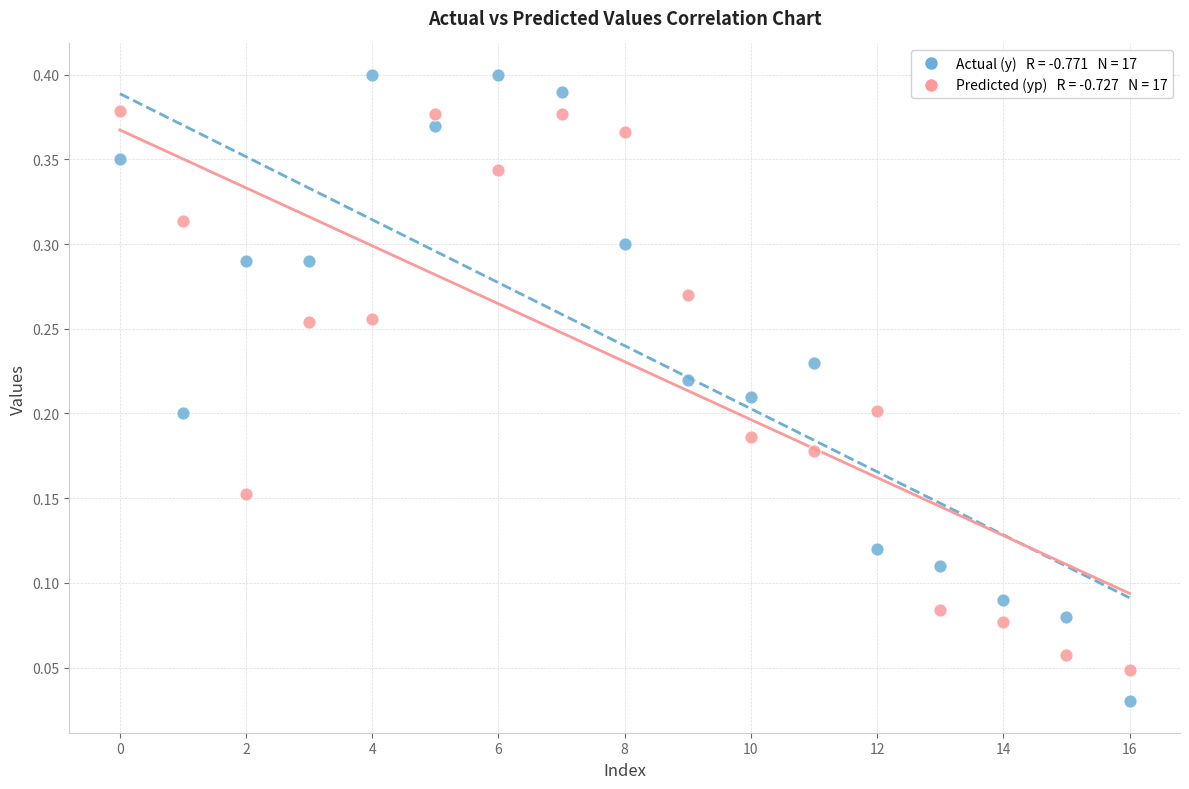

Count the number of points in this scatter plot.

34